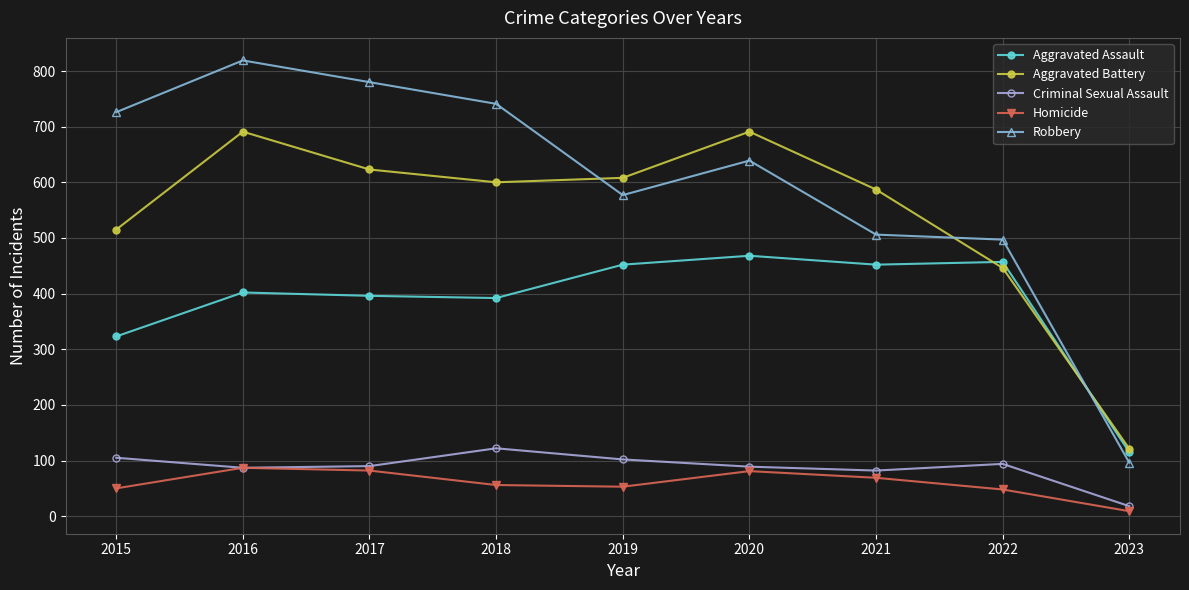

Which category has the highest value in the Robbery series?

2016